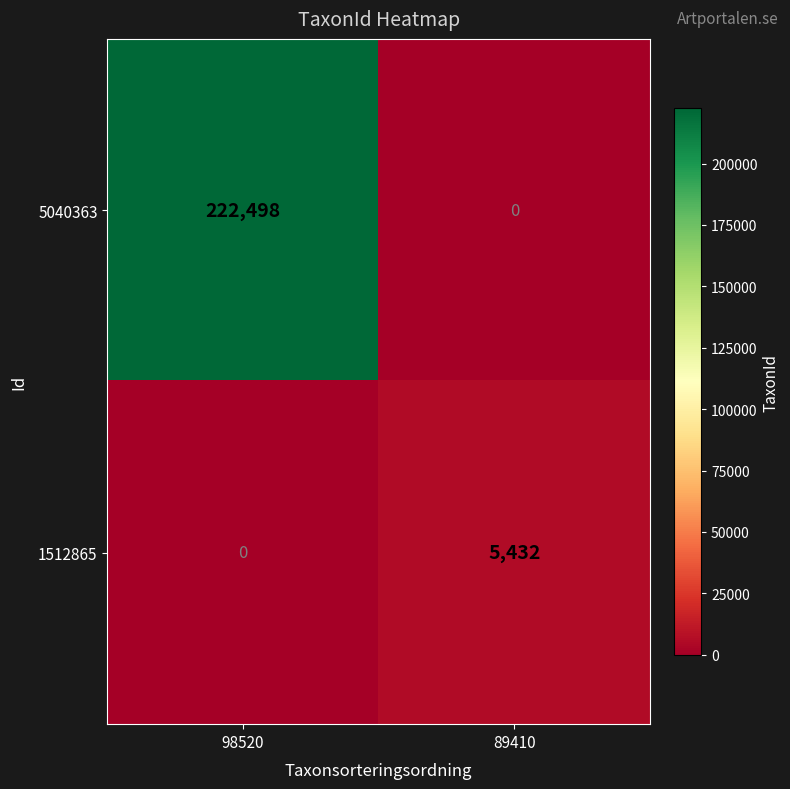

Rank the series by their average value, from lowest to highest.

1512865, 5040363